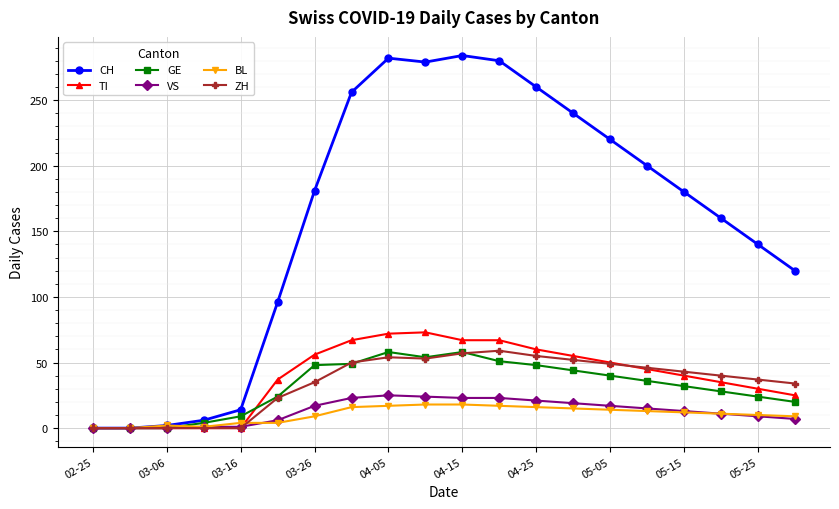

What is the maximum value for ZH?

59